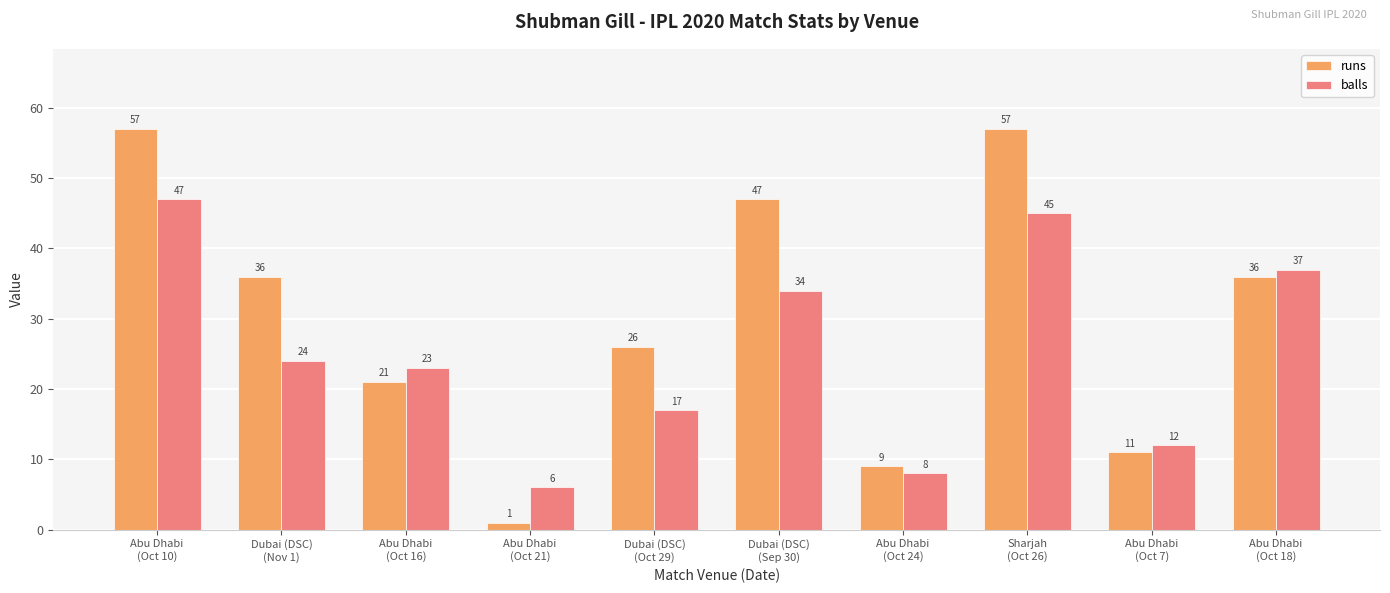

The value of balls at Abu Dhabi
(Oct 21) is 2. True or false?

False